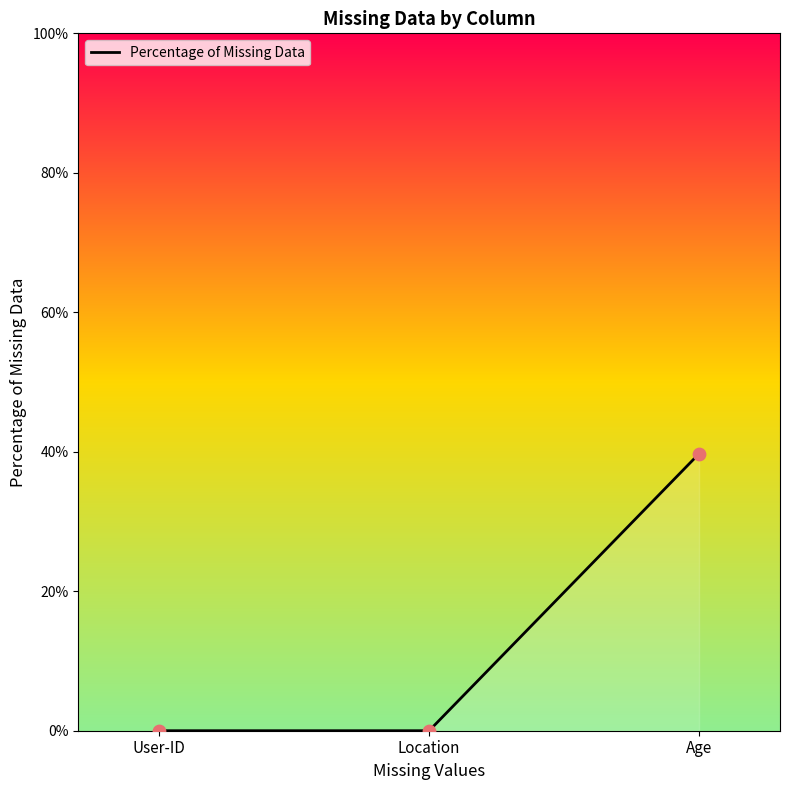

Which has a higher value, User-ID or Location?

User-ID